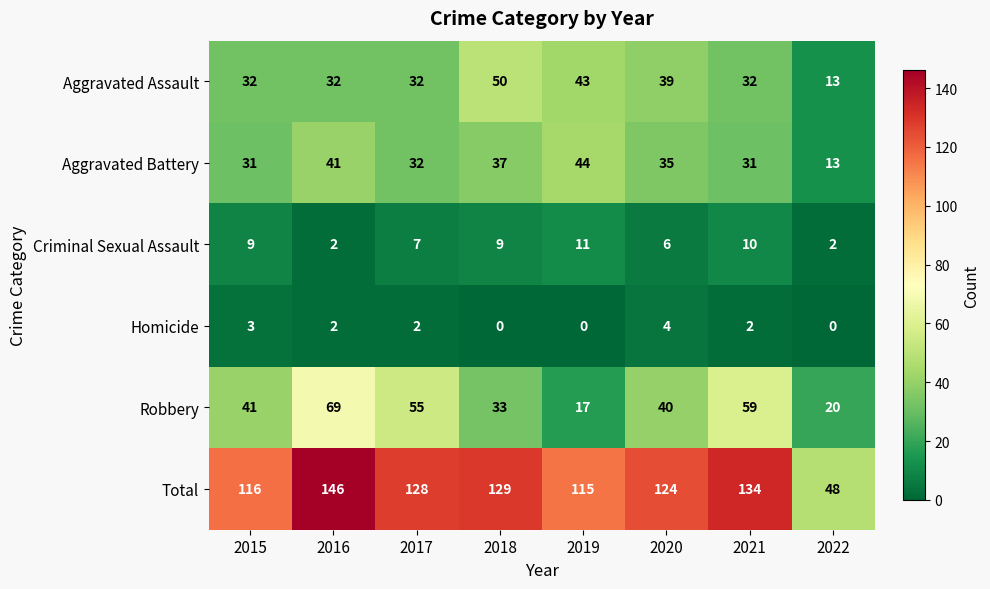

Between 2016 and 2022, which series saw the biggest shift?

Total